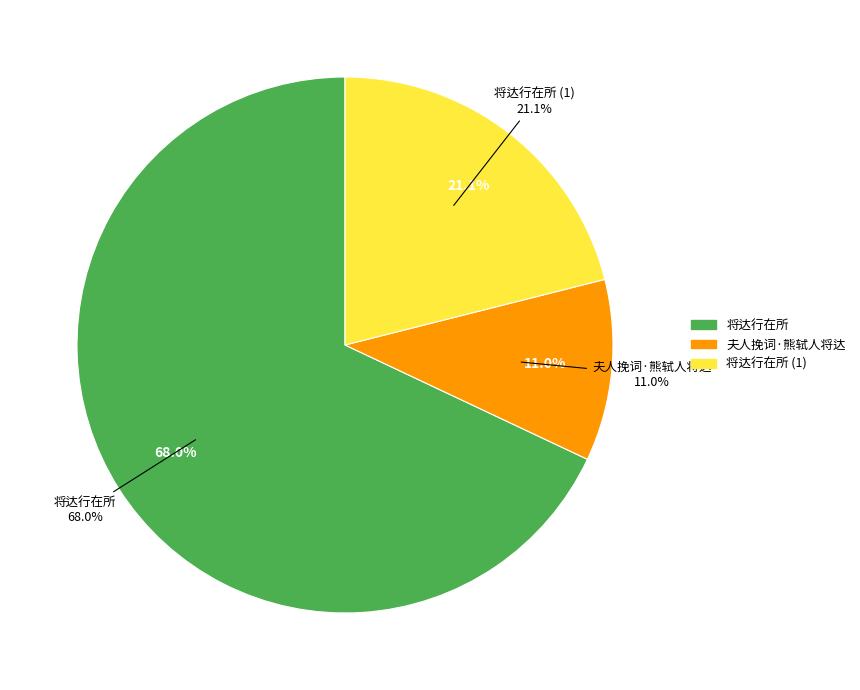

To the nearest percent, what is the combined percentage of 将达行在所 and 将达行在所?

89%